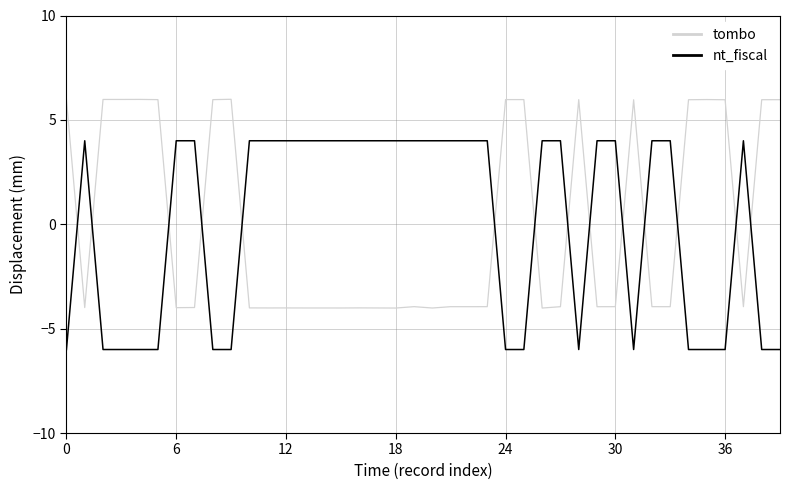

How many distinct data groups are displayed?

2